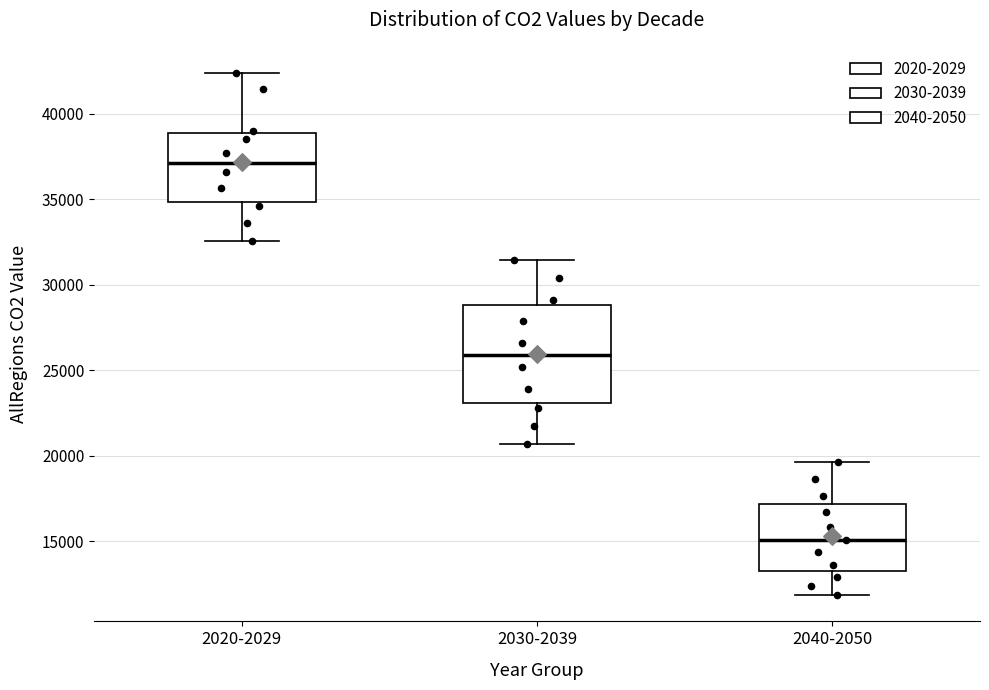

Reading left to right, read every box against the y-axis: the position of its median line, the range the box covers, and the ends of its whiskers. The values are not printed on the chart, so give them approximately, as read against the axis.

2020-2029: median 37000, box 35000 to 39000, whiskers 32500 to 42500
2030-2039: median 26000, box 23000 to 29000, whiskers 20500 to 31500
2040-2050: median 15000, box 13000 to 17000, whiskers 12000 to 19500